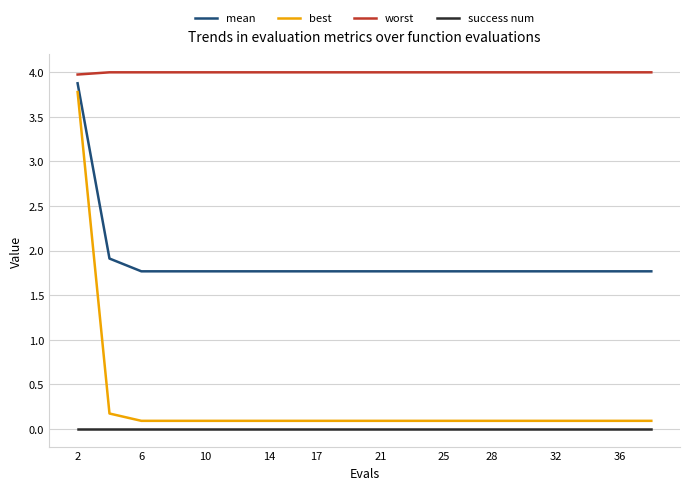

Which series has the widest spread of values?

best